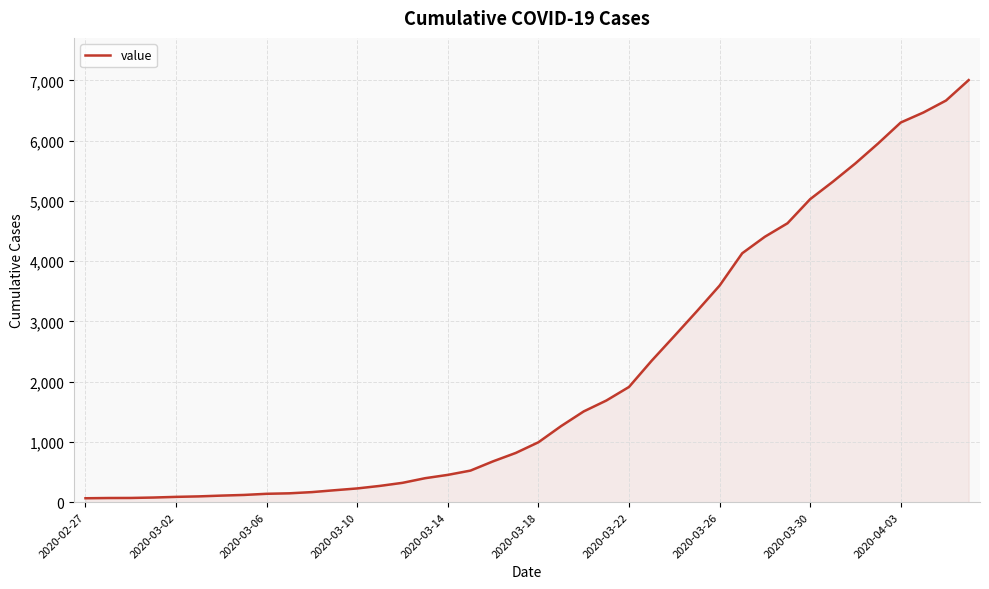

What is the difference between the maximum and minimum values?

6940